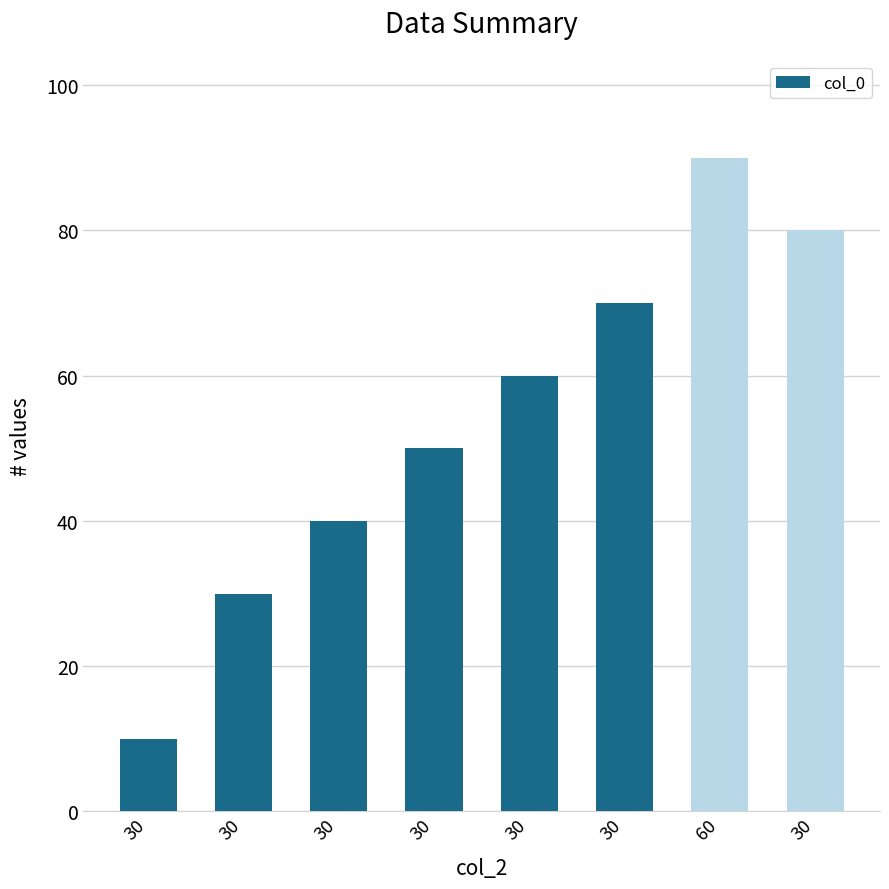

Does the chart contain stacked bars?

No